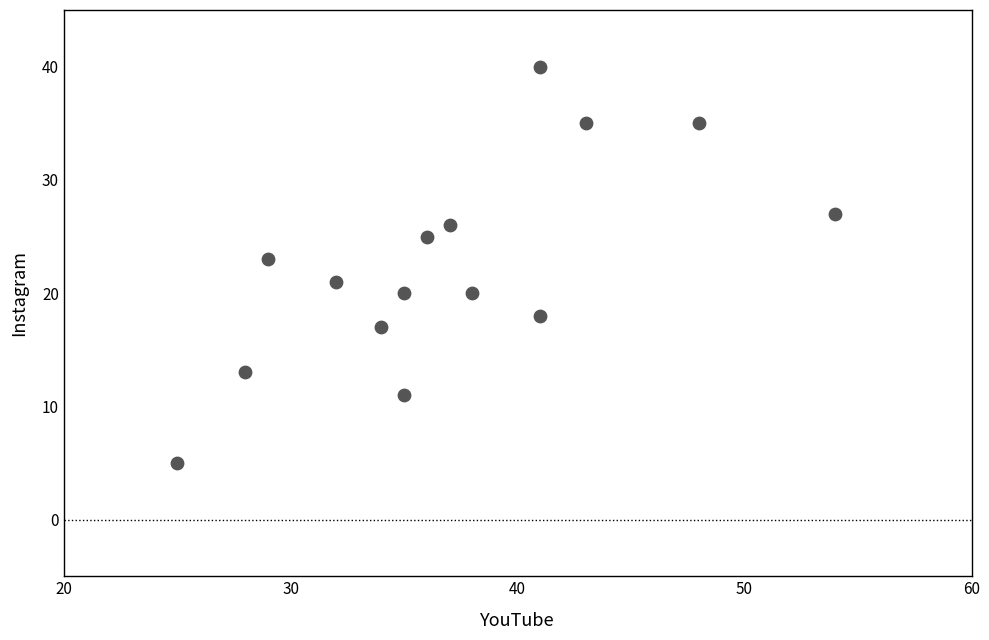

What is the range of Y values (max minus min)?

35